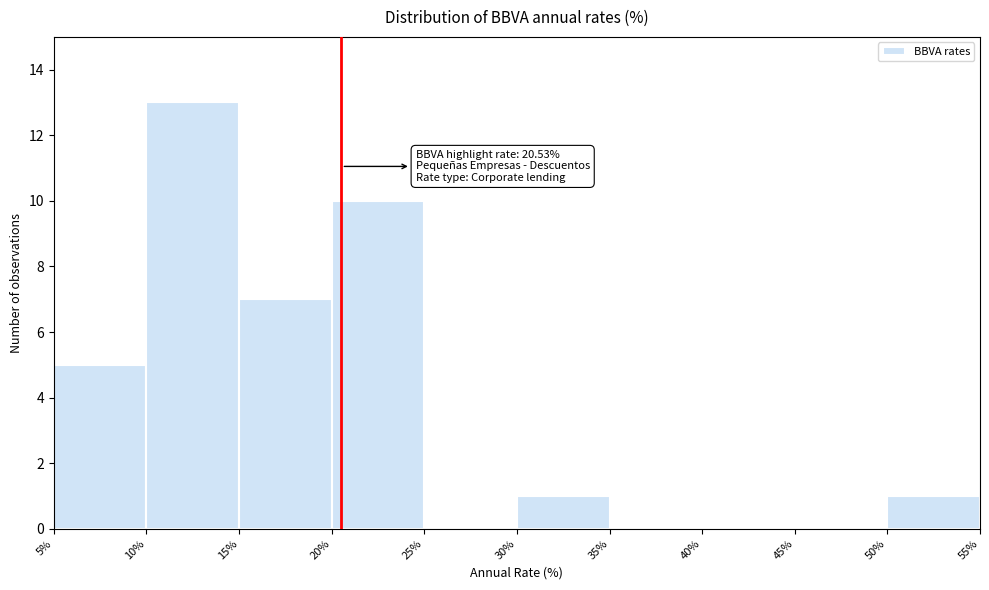

Which range on the x-axis has the tallest bar?

10% to 15%